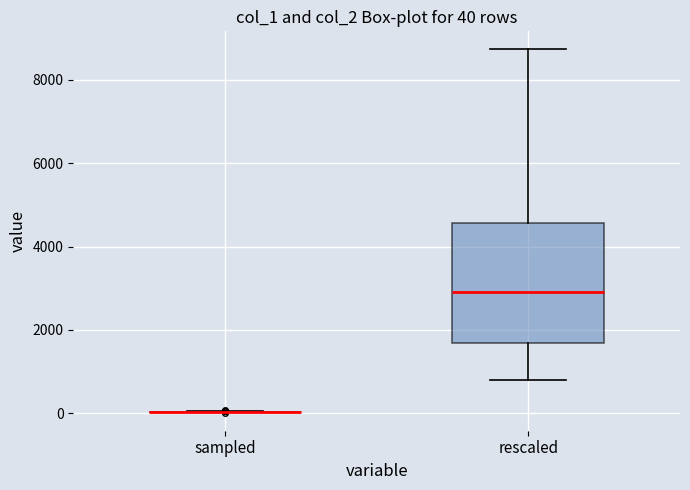

Which box is the tallest, from its lower edge to its upper edge?

rescaled